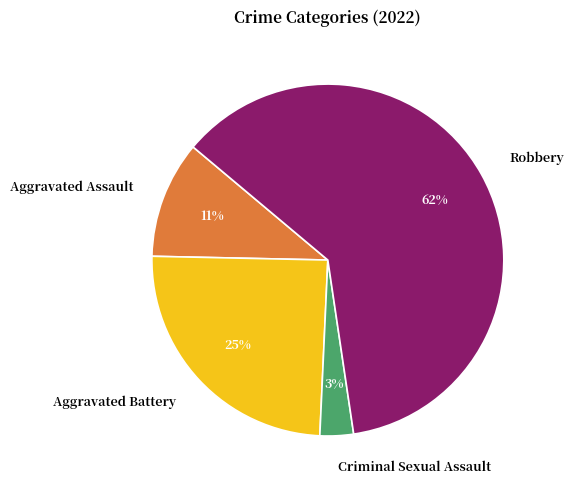

To the nearest percent, what is the difference between the largest and smallest slice percentages?

58%